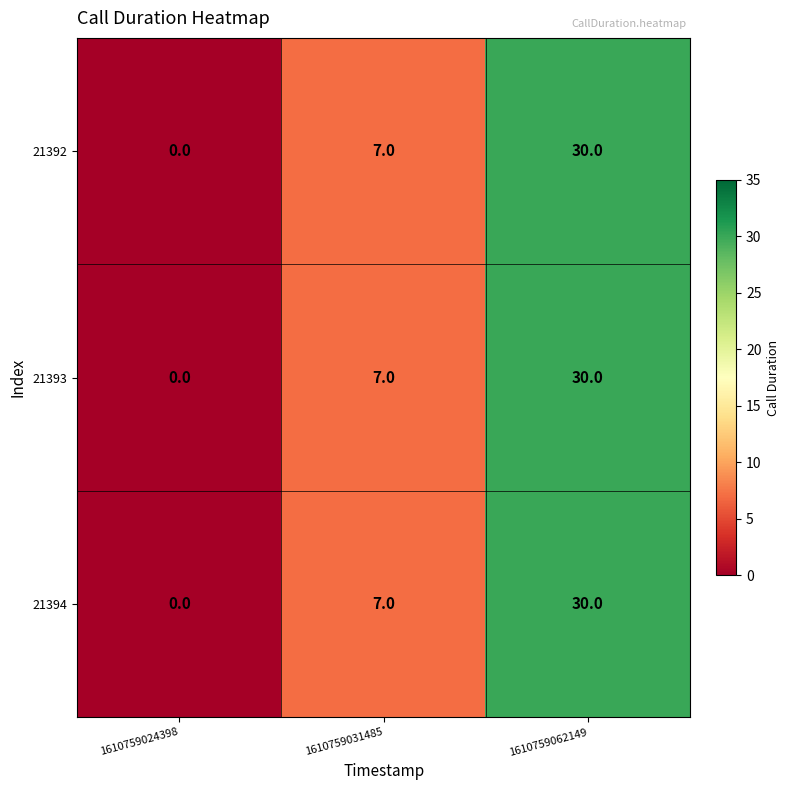

Which label corresponds to the largest value in the chart?

1610759062149